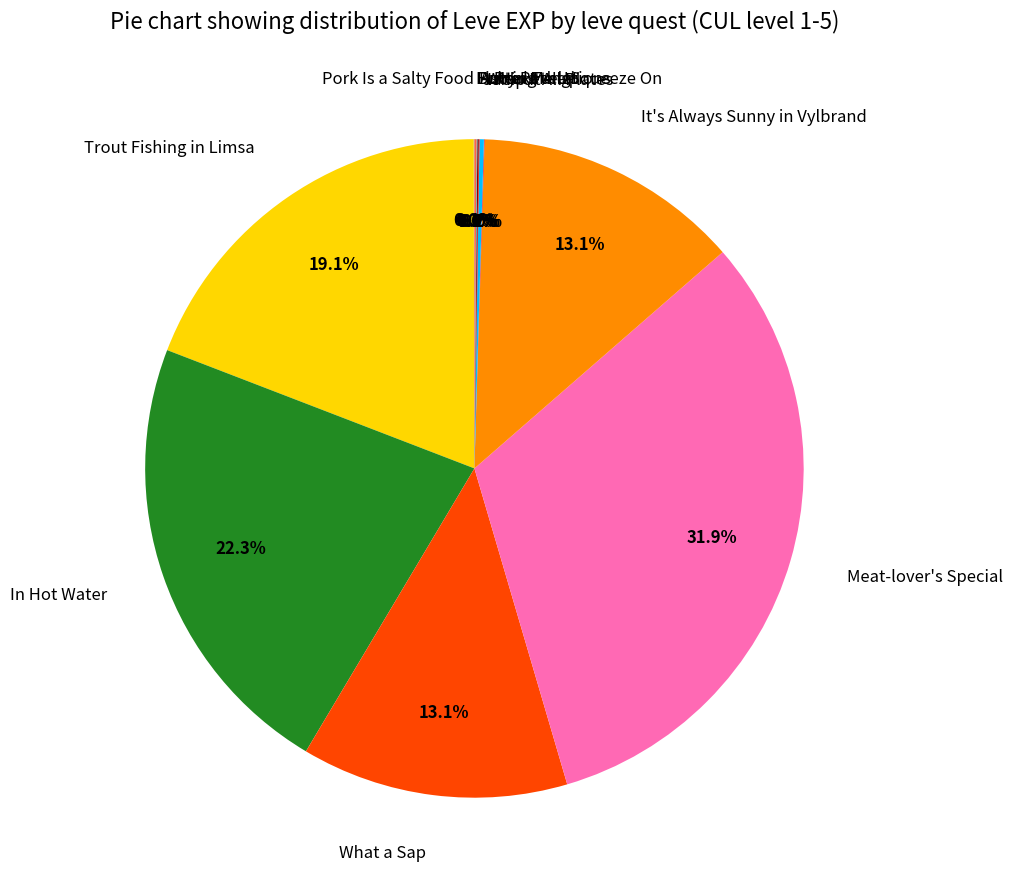

What is the largest slice in the pie chart?

Meat-lover's Special